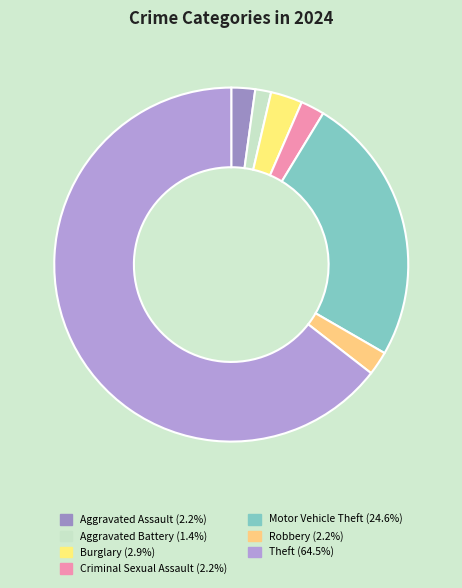

To the nearest percent, what percentage of the pie is Motor Vehicle Theft?

25%